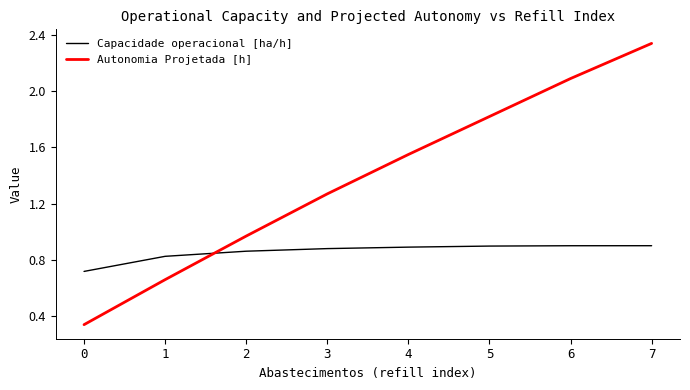

Which series ends up on top after the final intersection of Autonomia Projetada [h] and Capacidade operacional [ha/h]?

Autonomia Projetada [h]